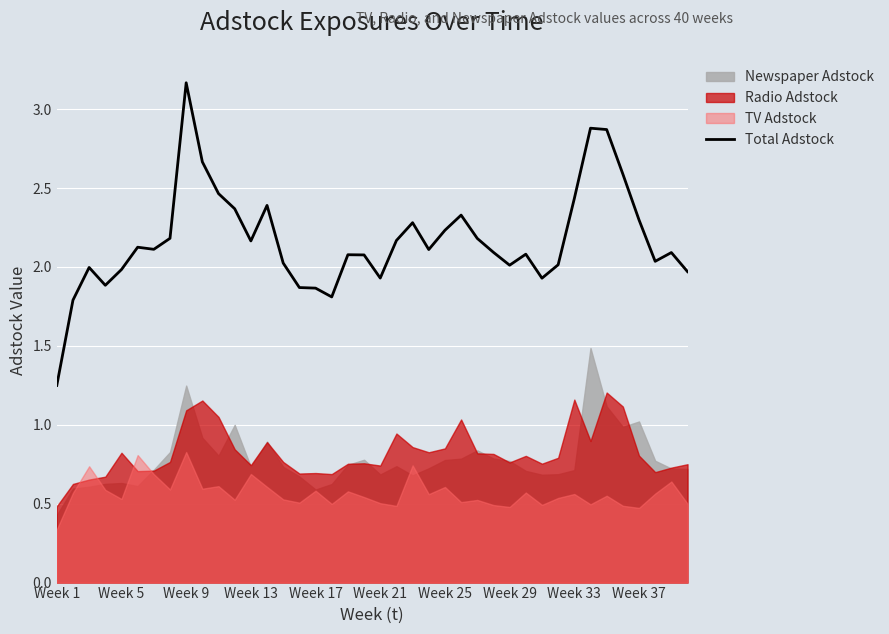

At which label does Total Adstock reach its peak?

Week 9